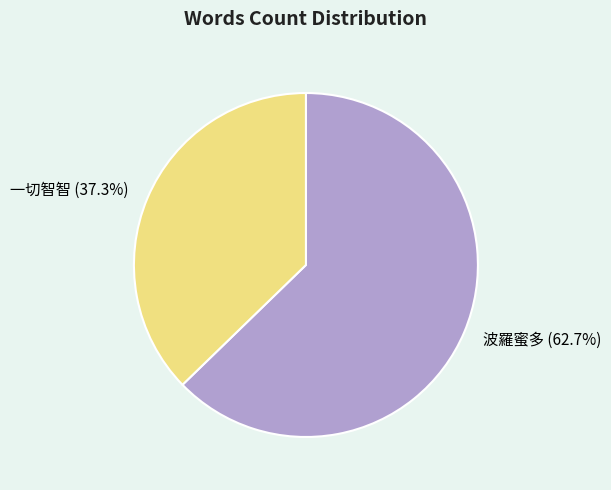

Does 一切智智 account for over 50% of the chart?

No